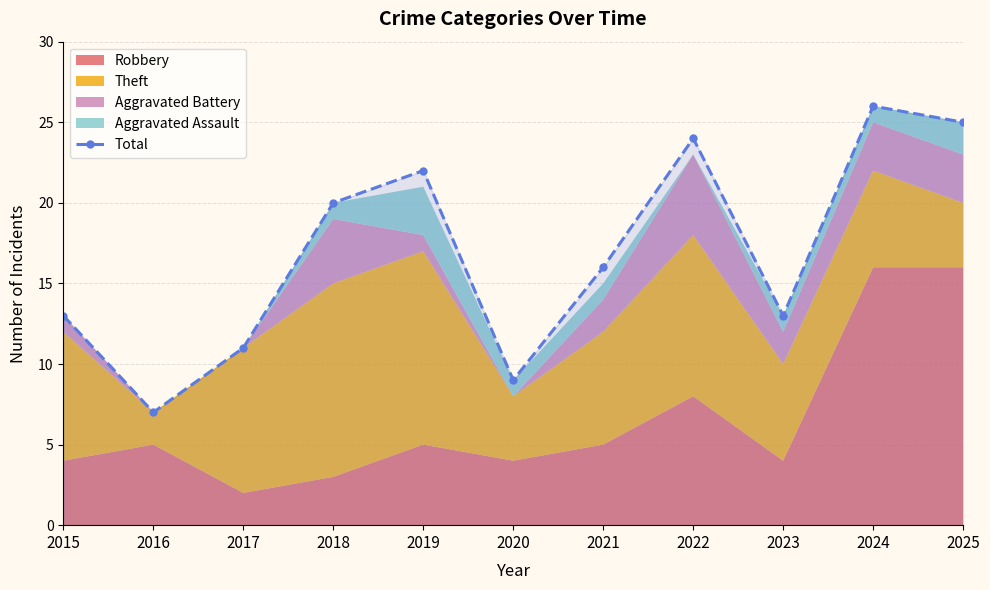

What is the difference between the values at 2020 and 2021?

7